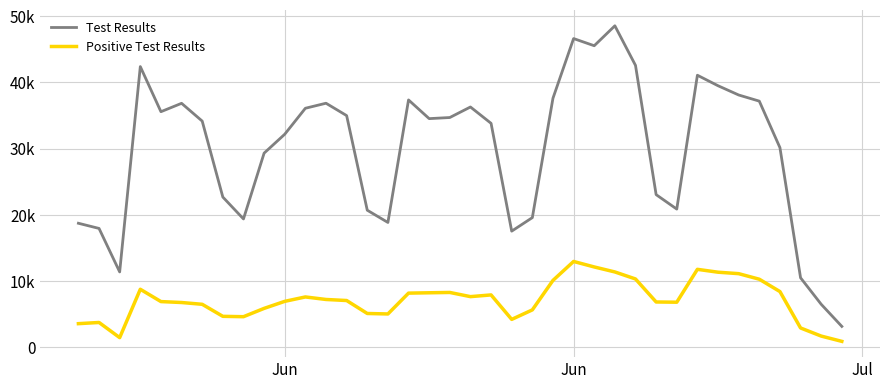

Reading left to right, what are all the values shown in this chart?

Test Results: 18743	17962	11397	42392	35583	36849	34164	22697	19394	29327	32183	36102	36862	34994	20712	18863	37360	34537	34704	36294	33828	17553	19594	37618	46624	45541	48551	42576	23063	20882	41088	39503	38106	37178	30159	10511	6513	3172
Positive Test Results: 3587	3766	1478	8778	6920	6779	6510	4693	4638	5892	6955	7619	7238	7079	5123	5051	8196	8249	8298	7667	7925	4231	5666	10118	12977	12147	11393	10333	6859	6825	11788	11355	11135	10295	8431	2938	1713	915